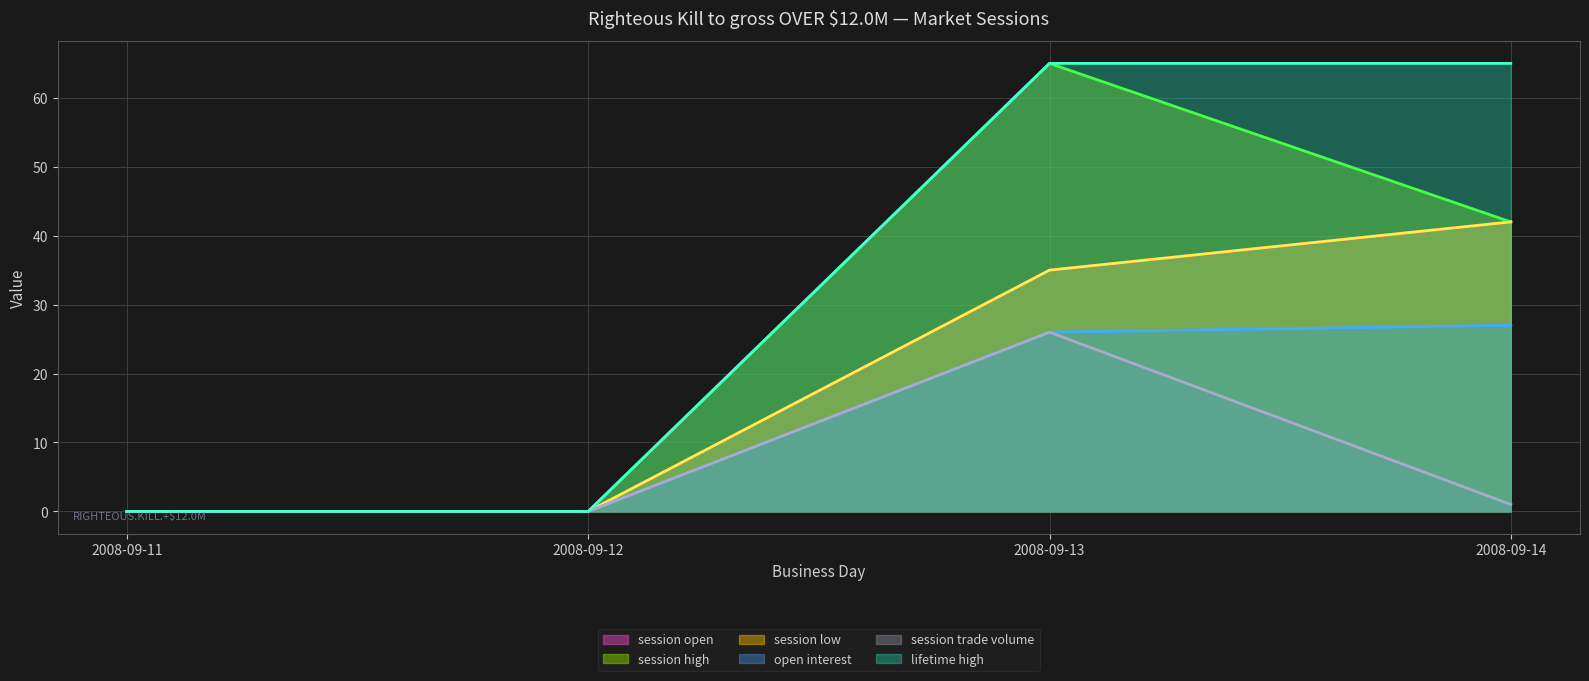

Which series has the widest spread of values?

session high